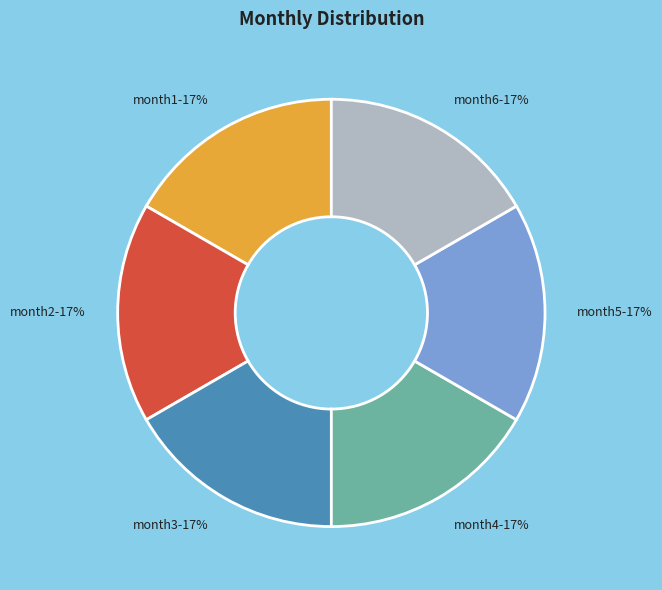

What is the ratio of the value at month2 to the value at month5?

1.0